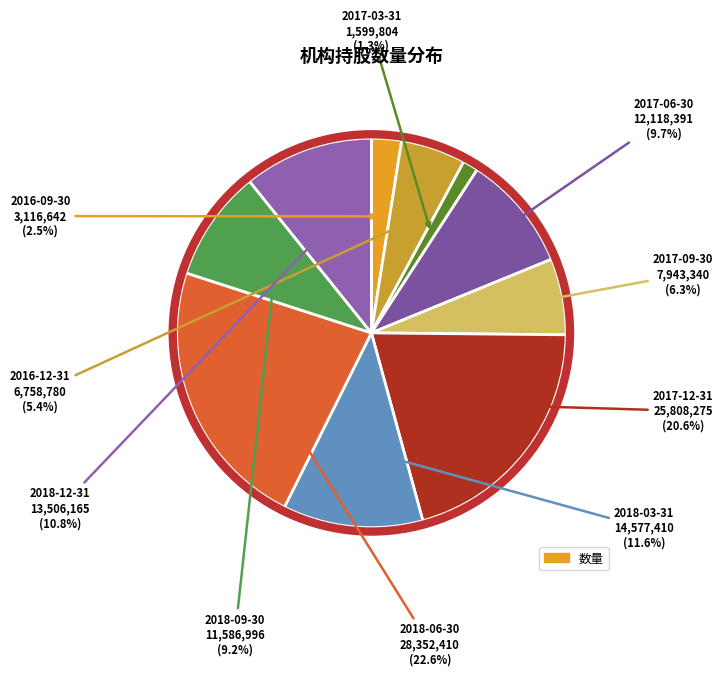

Rank the categories by value from lowest to highest.

2017-03-31, 2016-09-30, 2016-12-31, 2017-09-30, 2018-09-30, 2017-06-30, 2018-12-31, 2018-03-31, 2017-12-31, 2018-06-30